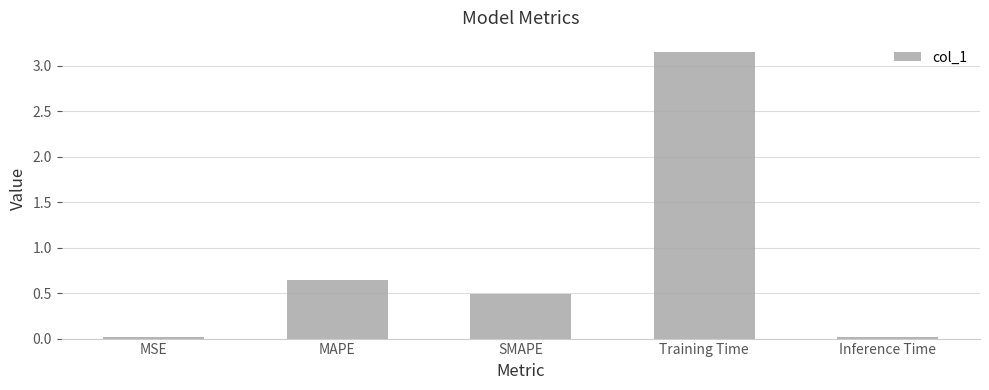

The chart shows a value of 0.7 at SMAPE. True or false?

False